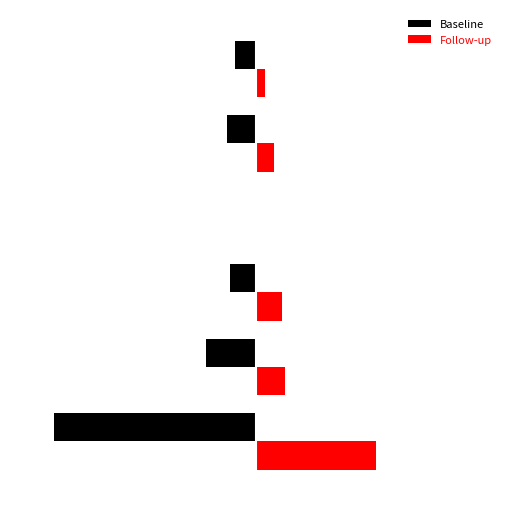

What is the average value of the Follow-up series?

0.1